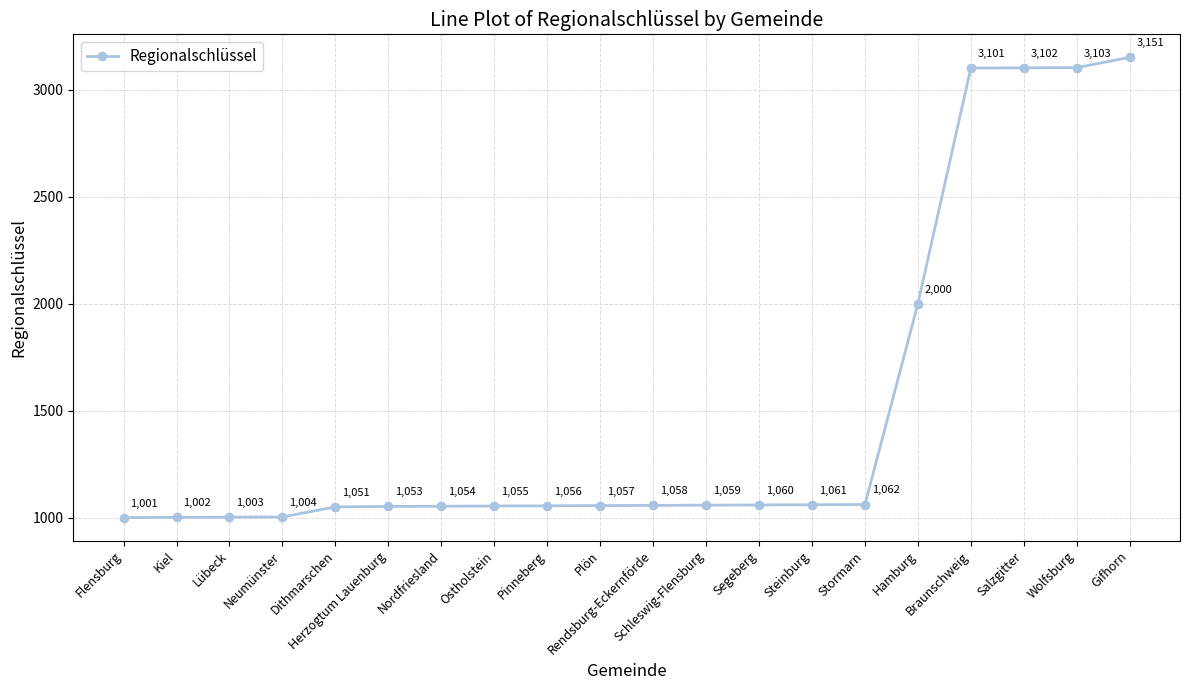

Reading left to right, what are all the values shown in this chart?

1001	1002	1003	1004	1051	1053	1054	1055	1056	1057	1058	1059	1060	1061	1062	2000	3101	3102	3103	3151